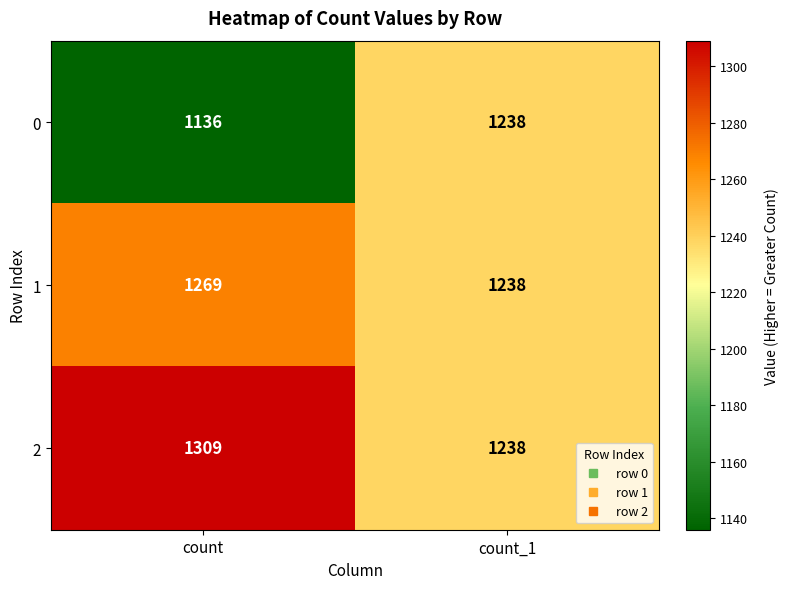

Rank the series at count from lowest to highest value.

0, 1, 2